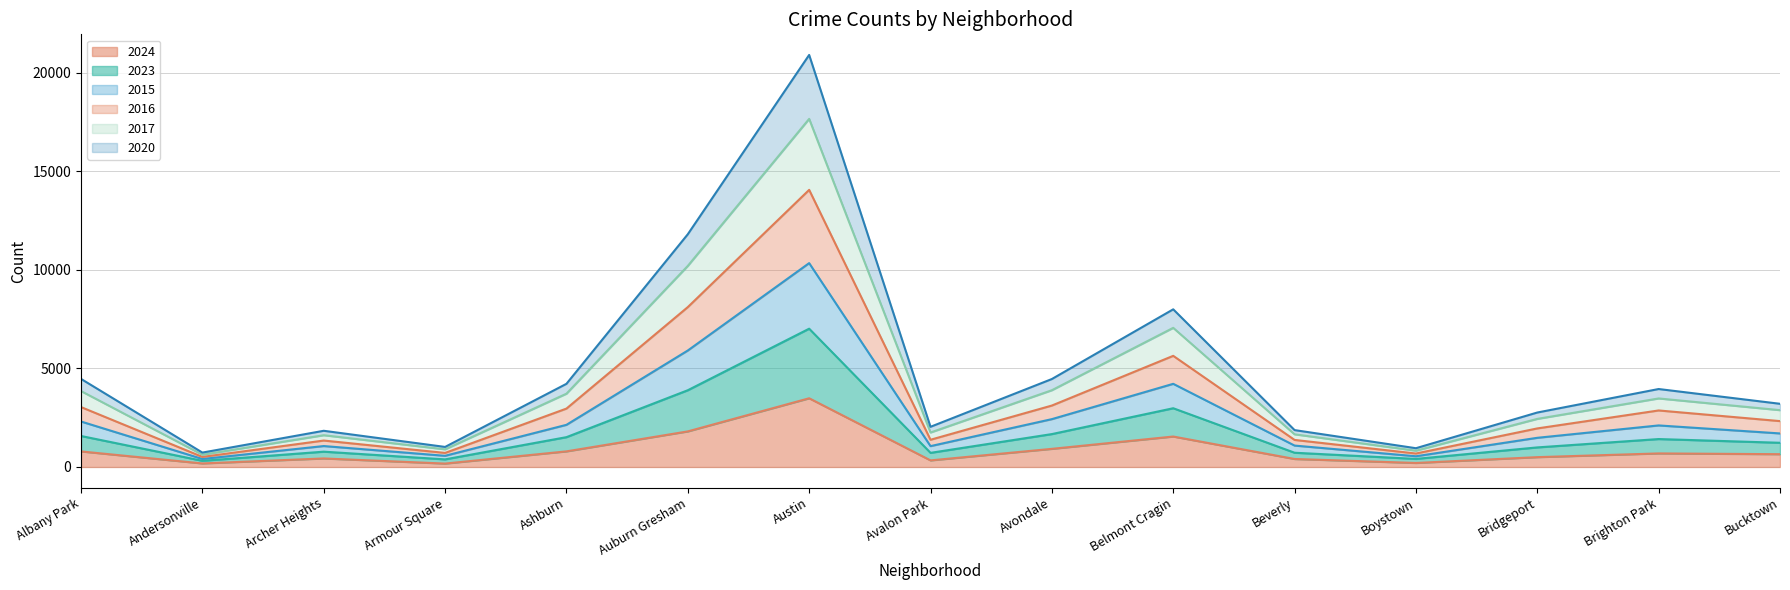

What is the spread (max minus min) of values at Archer Heights?

1403